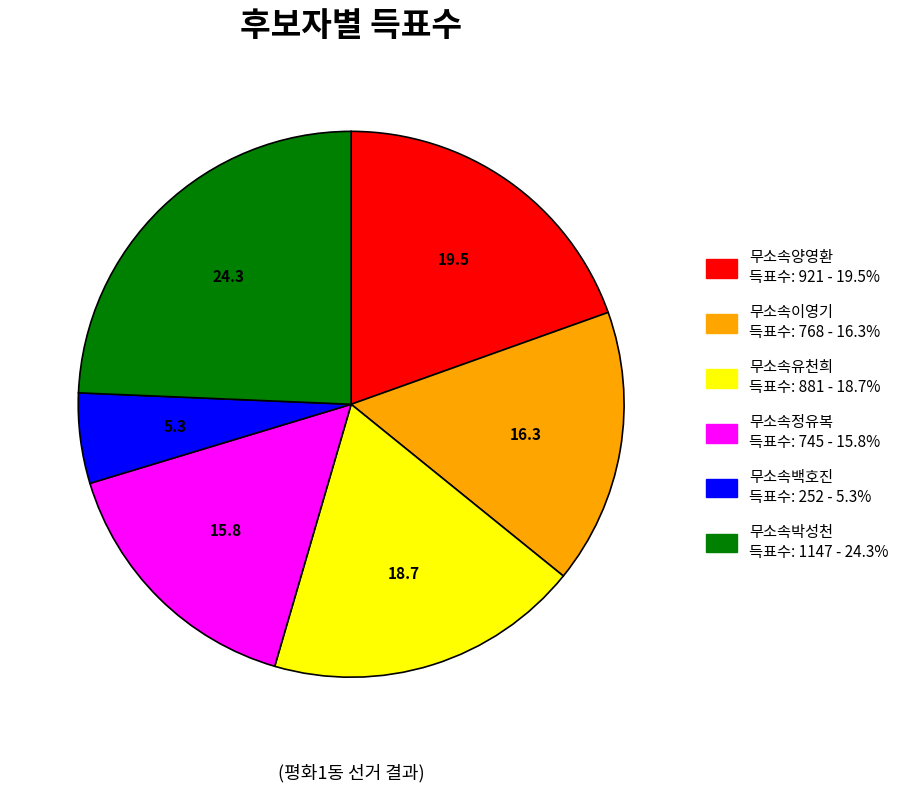

Between 무소속정유복 and 무소속박성천, which is larger?

무소속박성천